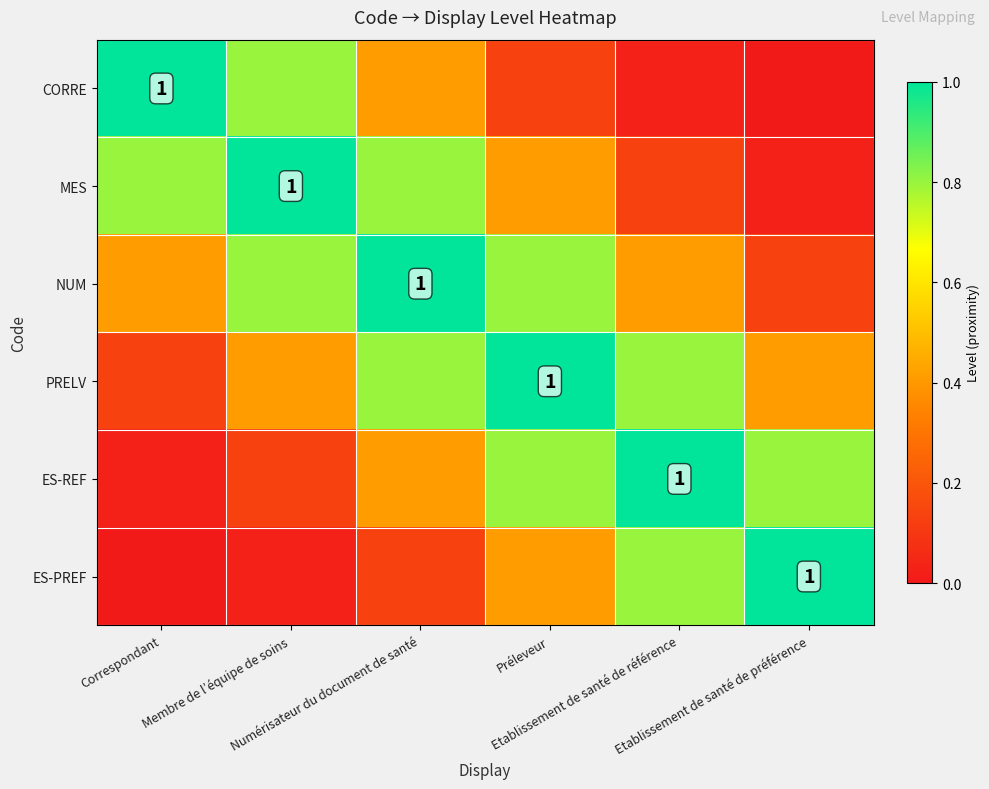

At how many categories does at least one series exceed 0?

6